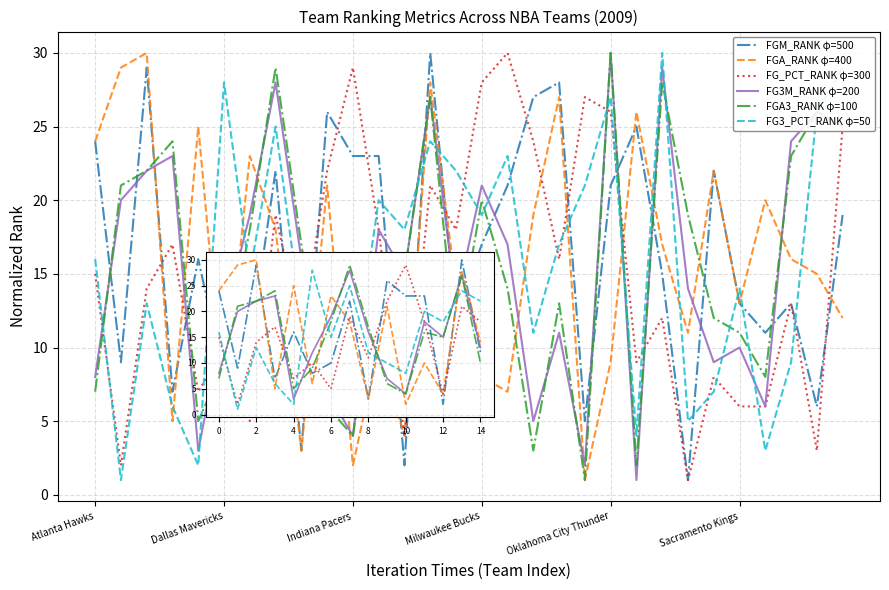

Does the chart have visible grid lines?

Yes